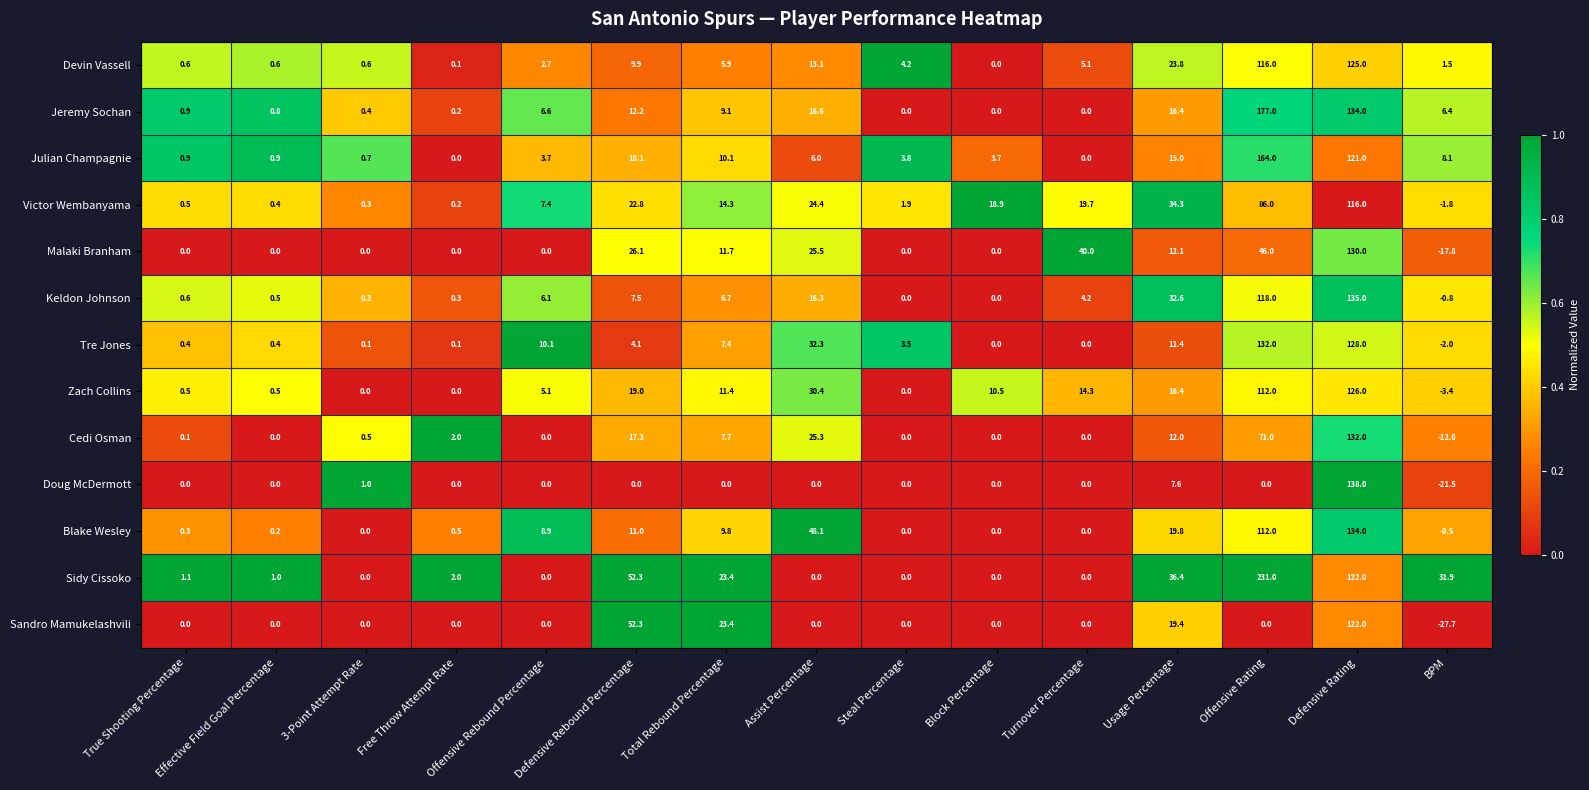

At which category does the chart reach its peak across all series?

Offensive Rating